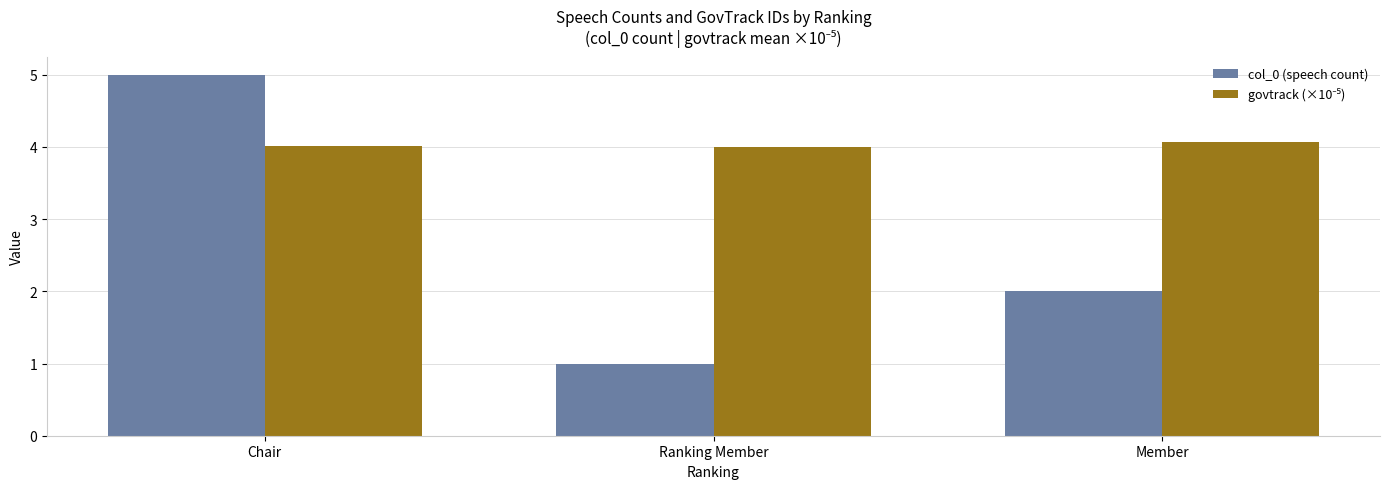

What is the difference between the highest and lowest values at Ranking Member?

3.0